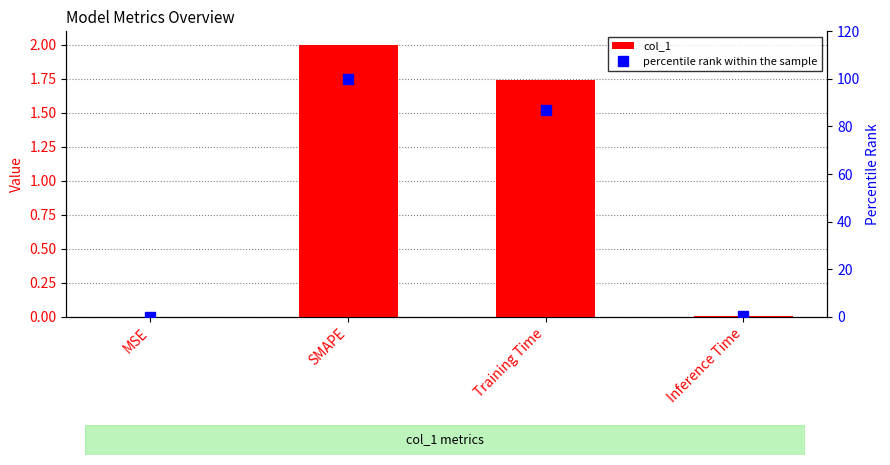

Reading left to right, list all the values displayed in this chart.

col_1: MSE=0.0	SMAPE=2.0	Training Time=1.7	Inference Time=0.0
percentile rank within the sample: MSE=0.0	SMAPE=100.0	Training Time=87.1	Inference Time=0.3